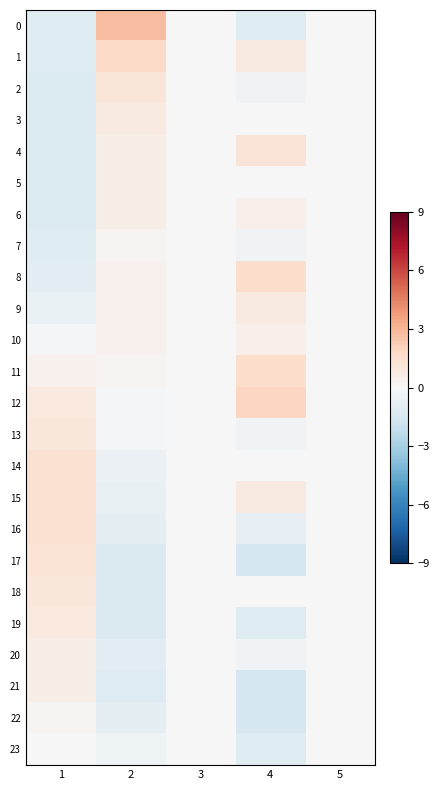

Reading left to right, list all the values displayed in this chart.

0: 1=-1.1	2=2.8	3=0.0	4=-1.1	5=0.0
1: 1=-1.1	2=1.7	3=0.0	4=0.8	5=0.0
2: 1=-1.2	2=1.1	3=0.0	4=-0.3	5=0.0
3: 1=-1.2	2=0.8	3=0.0	4=0.1	5=0.0
4: 1=-1.2	2=0.5	3=0.0	4=1.2	5=0.0
5: 1=-1.2	2=0.5	3=0.0	4=0.1	5=0.0
6: 1=-1.2	2=0.5	3=0.0	4=0.4	5=0.0
7: 1=-1.1	2=0.3	3=0.0	4=-0.3	5=0.0
8: 1=-0.9	2=0.4	3=0.0	4=1.6	5=0.0
9: 1=-0.6	2=0.4	3=0.0	4=0.8	5=0.0
10: 1=-0.1	2=0.4	3=0.0	4=0.4	5=0.0
11: 1=0.4	2=0.3	3=0.0	4=1.6	5=0.0
12: 1=0.9	2=-0.1	3=0.0	4=2.0	5=0.0
13: 1=1.0	2=-0.1	3=0.0	4=-0.3	5=0.0
14: 1=1.4	2=-0.5	3=0.0	4=0.1	5=0.0
15: 1=1.4	2=-0.6	3=0.0	4=0.8	5=0.0
16: 1=1.4	2=-0.9	3=0.0	4=-0.7	5=0.0
17: 1=1.2	2=-1.3	3=0.0	4=-1.5	5=0.0
18: 1=1.0	2=-1.3	3=0.0	4=0.1	5=0.0
19: 1=0.9	2=-1.3	3=0.0	4=-1.1	5=0.0
20: 1=0.6	2=-1.0	3=0.0	4=-0.3	5=0.0
21: 1=0.6	2=-1.2	3=0.0	4=-1.5	5=0.0
22: 1=0.2	2=-0.9	3=0.0	4=-1.5	5=0.0
23: 1=0.1	2=-0.4	3=0.0	4=-1.1	5=0.0